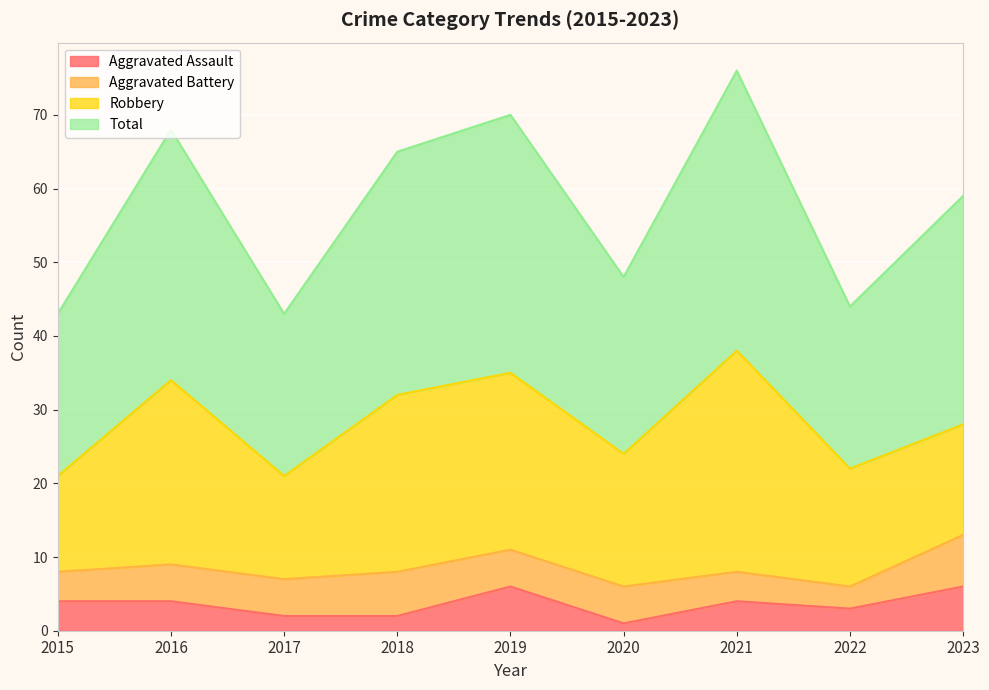

What are all the series names shown in the legend?

Aggravated Assault, Aggravated Battery, Robbery, Total